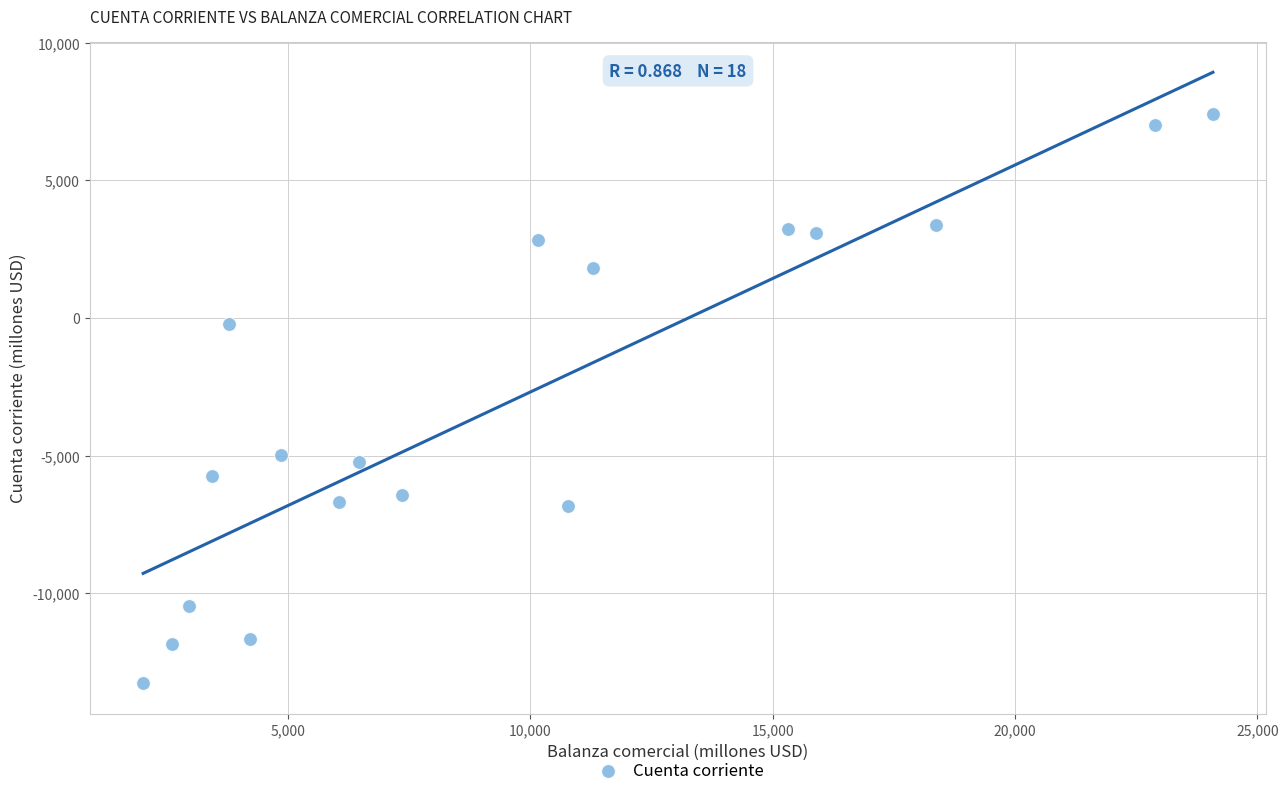

What is the range of X values (max minus min)?

22067.7